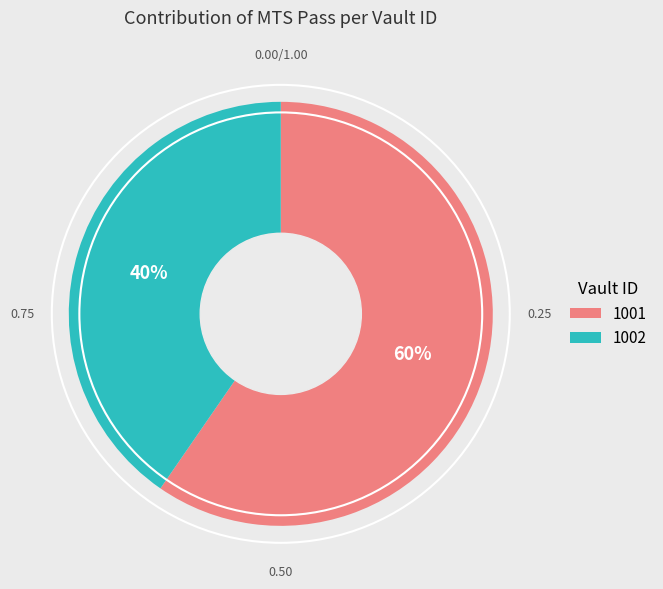

Count the number of slices in the pie.

2